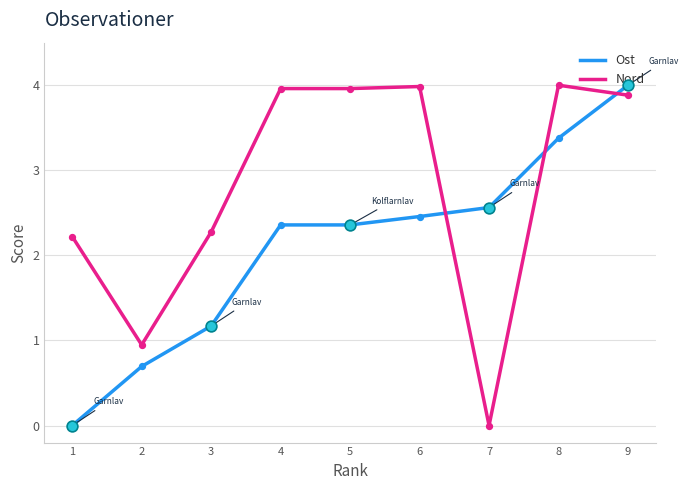

What is the total value across all series at 9?

7.9